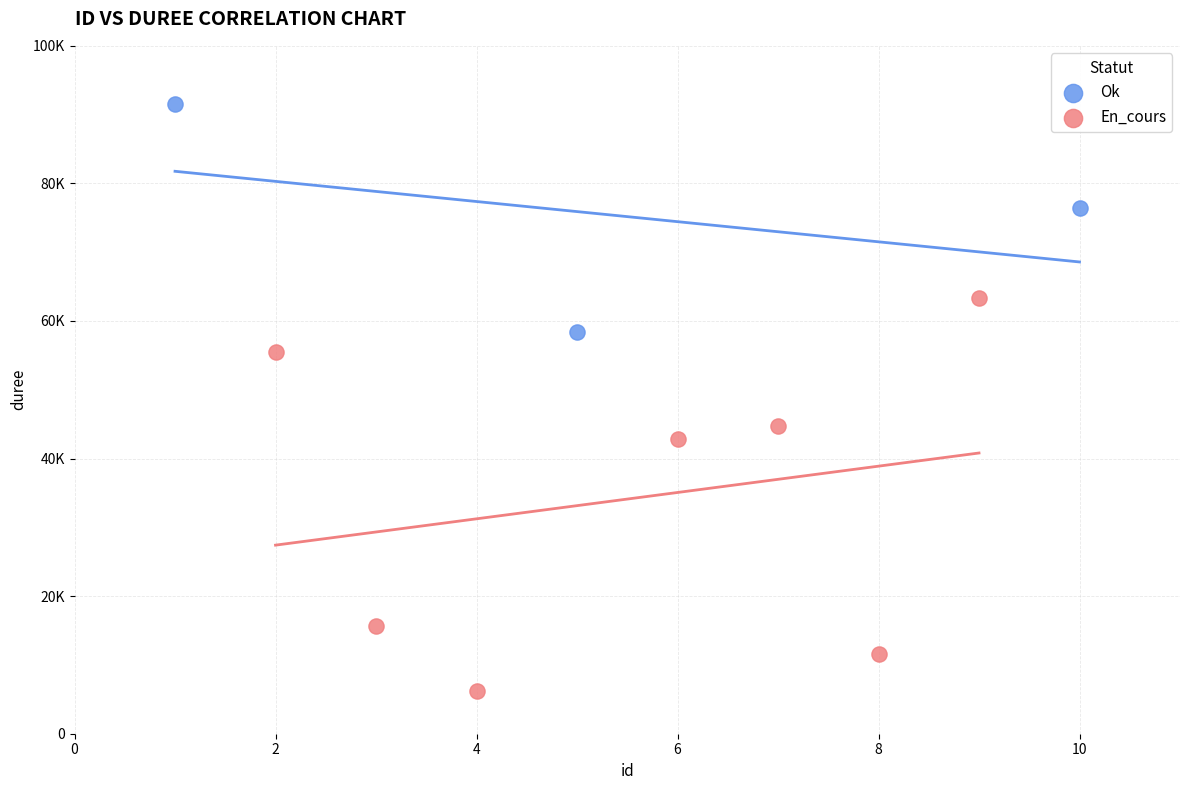

Which series reaches the maximum Y coordinate?

Ok